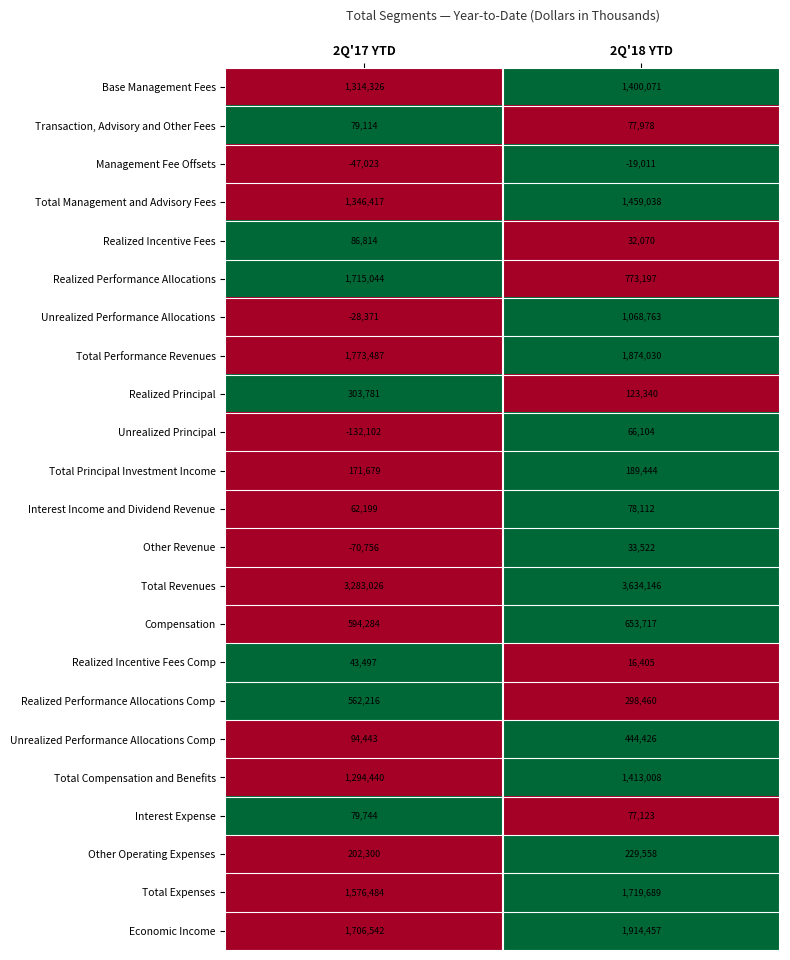

Is it true that Unrealized Principal equals 66104 at 2Q'18 YTD?

True